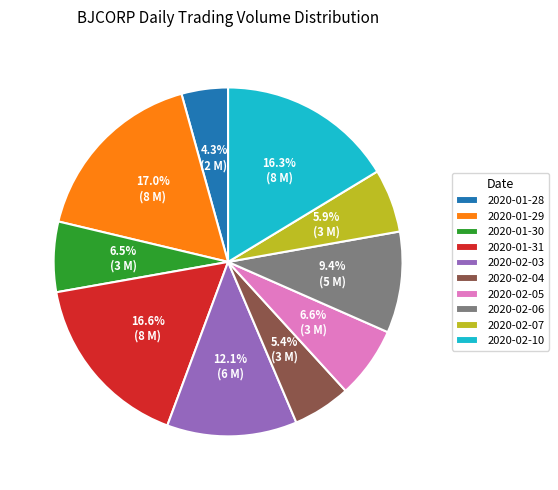

To the nearest percent, what percentage of the pie is 2020-01-31?

17%